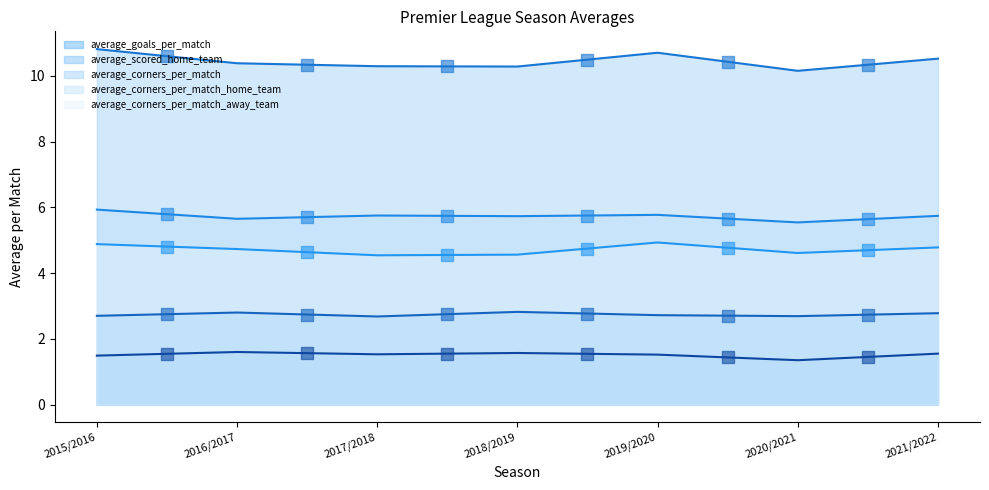

Which series reaches the minimum Y coordinate?

average_scored_home_team